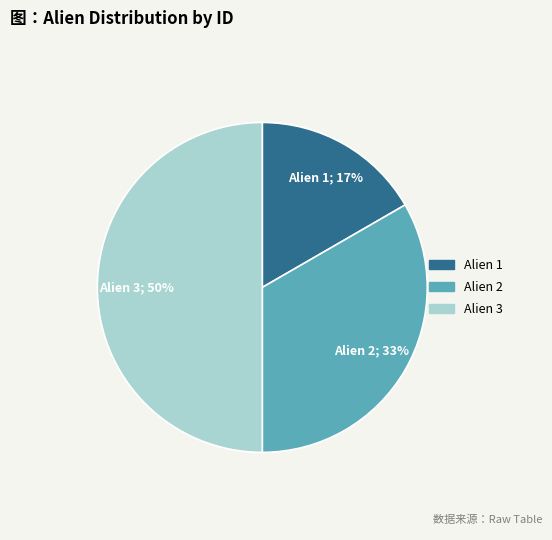

To the nearest percent, what portion does Alien 1 represent?

17%